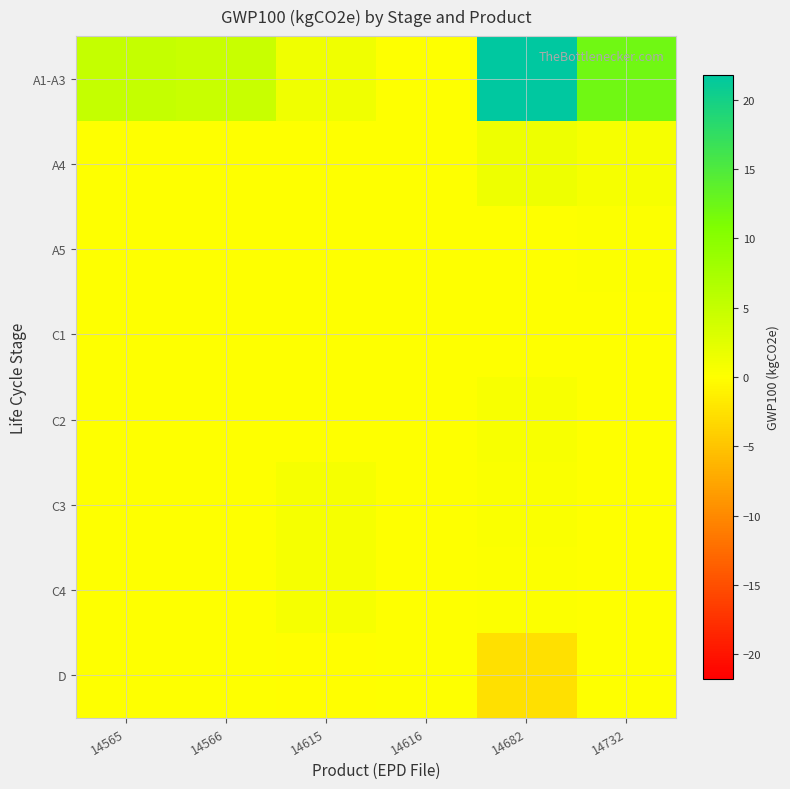

Which series has the largest total across all categories?

A1-A3